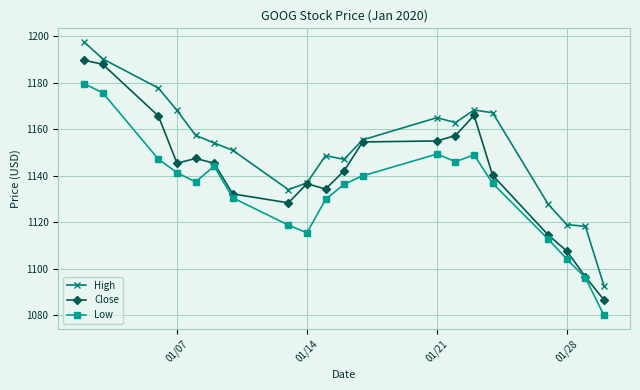

True or false: Low and High cross at least once.

False